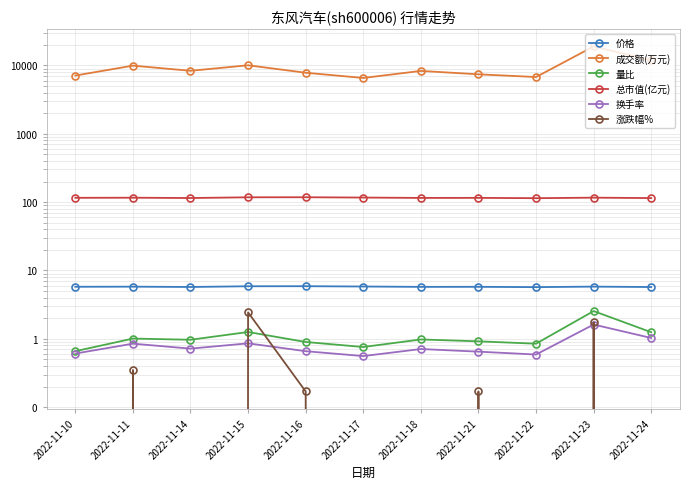

How many distinct data groups are displayed?

6